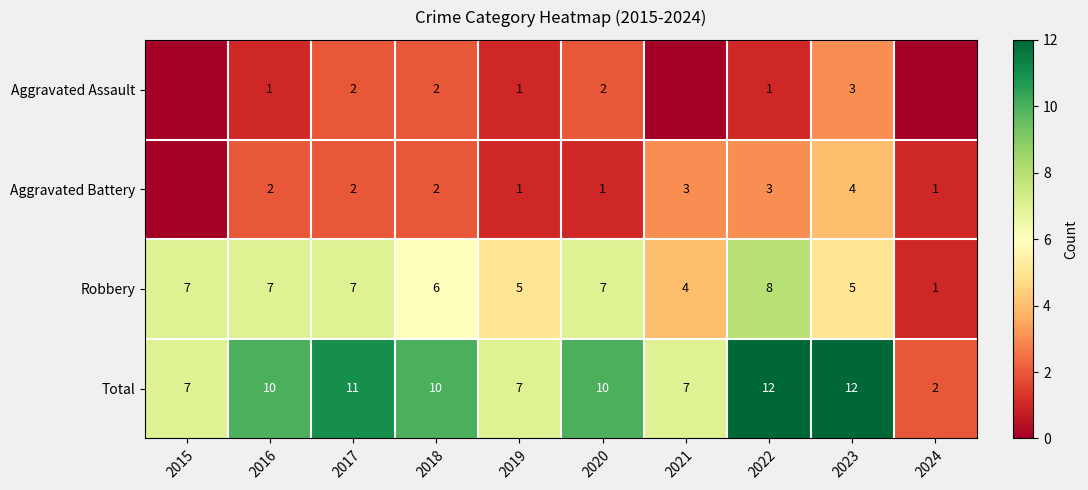

What is the minimum value for Total?

2